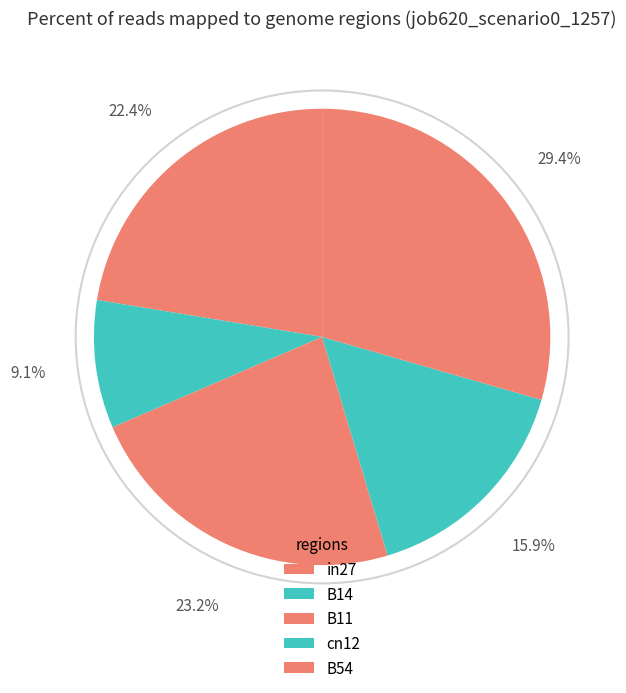

How many segments does this pie chart have?

5